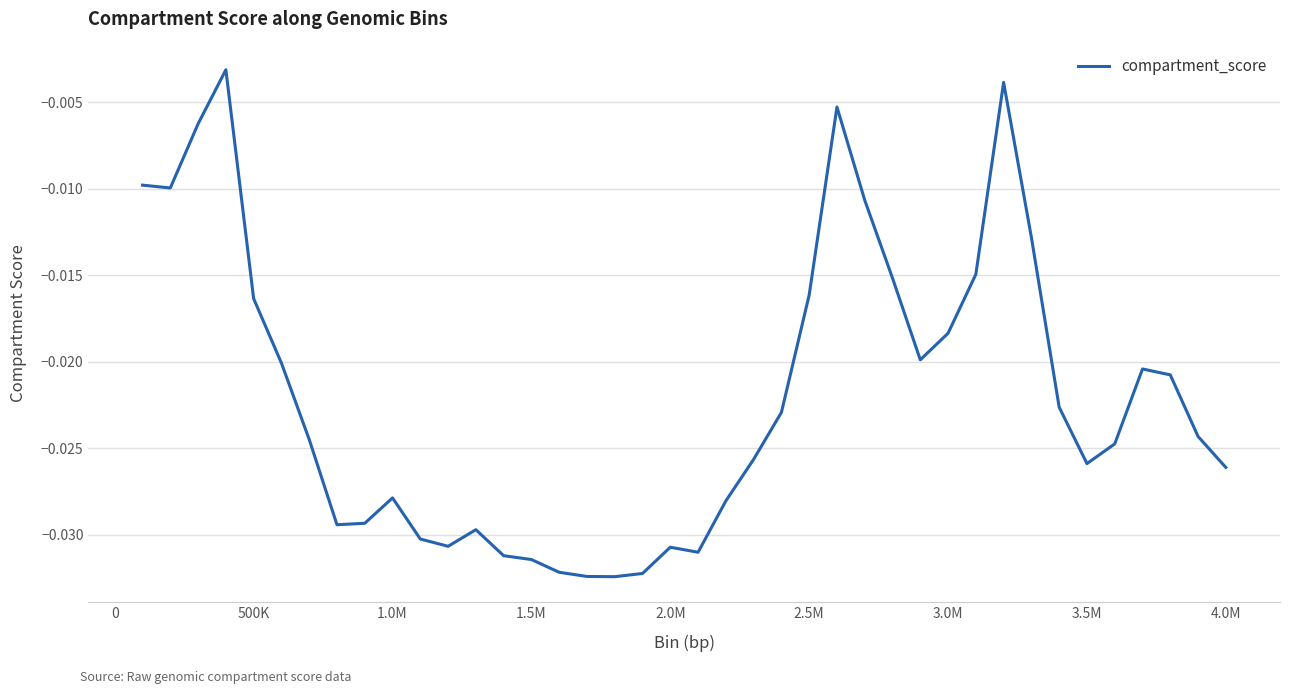

Does the chart have visible grid lines?

Yes